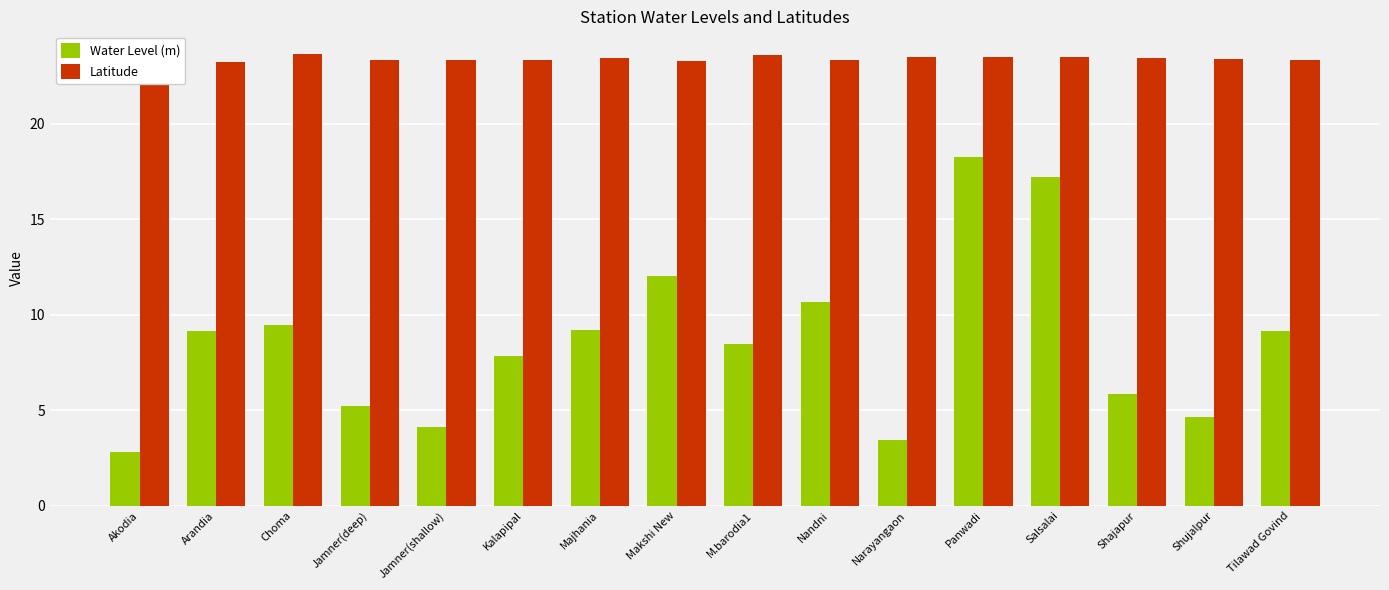

The value of Latitude at Panwadi is 23.5. True or false?

True